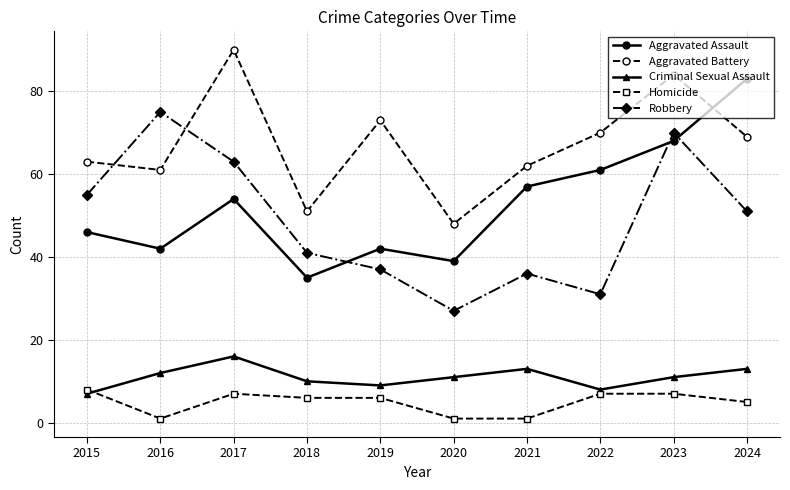

What is the approximate value of Criminal Sexual Assault at 2022?

8